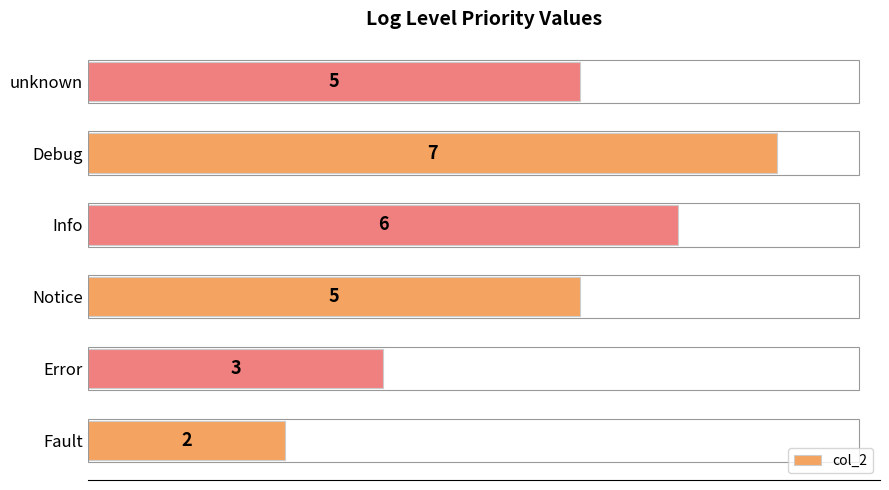

The chart shows a value of 4 at Debug. True or false?

False